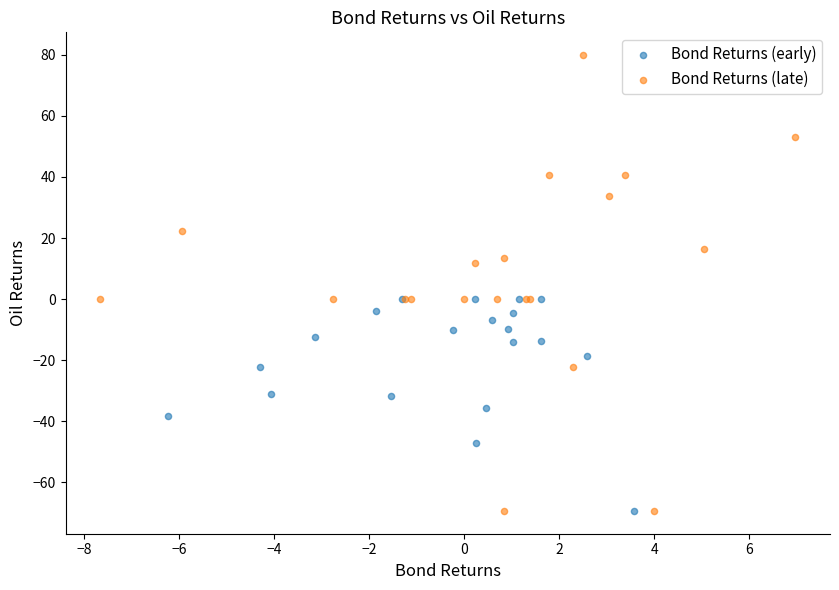

Which series reaches the maximum Y coordinate?

Bond Returns (late)